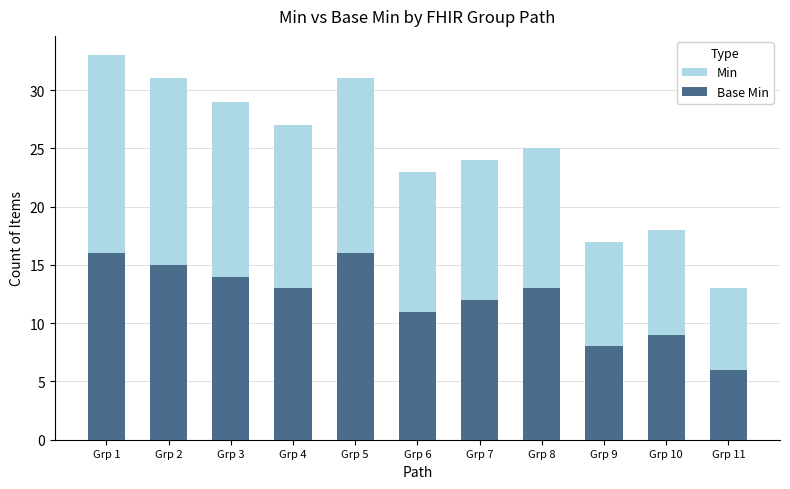

Which label corresponds to the largest value in the chart?

Grp 1